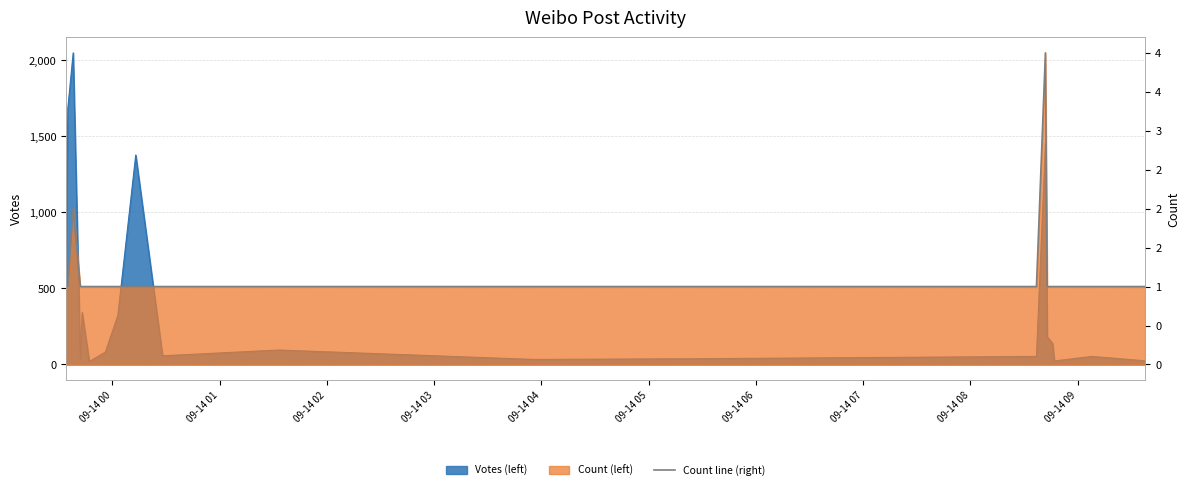

How many data points does each series have?

20